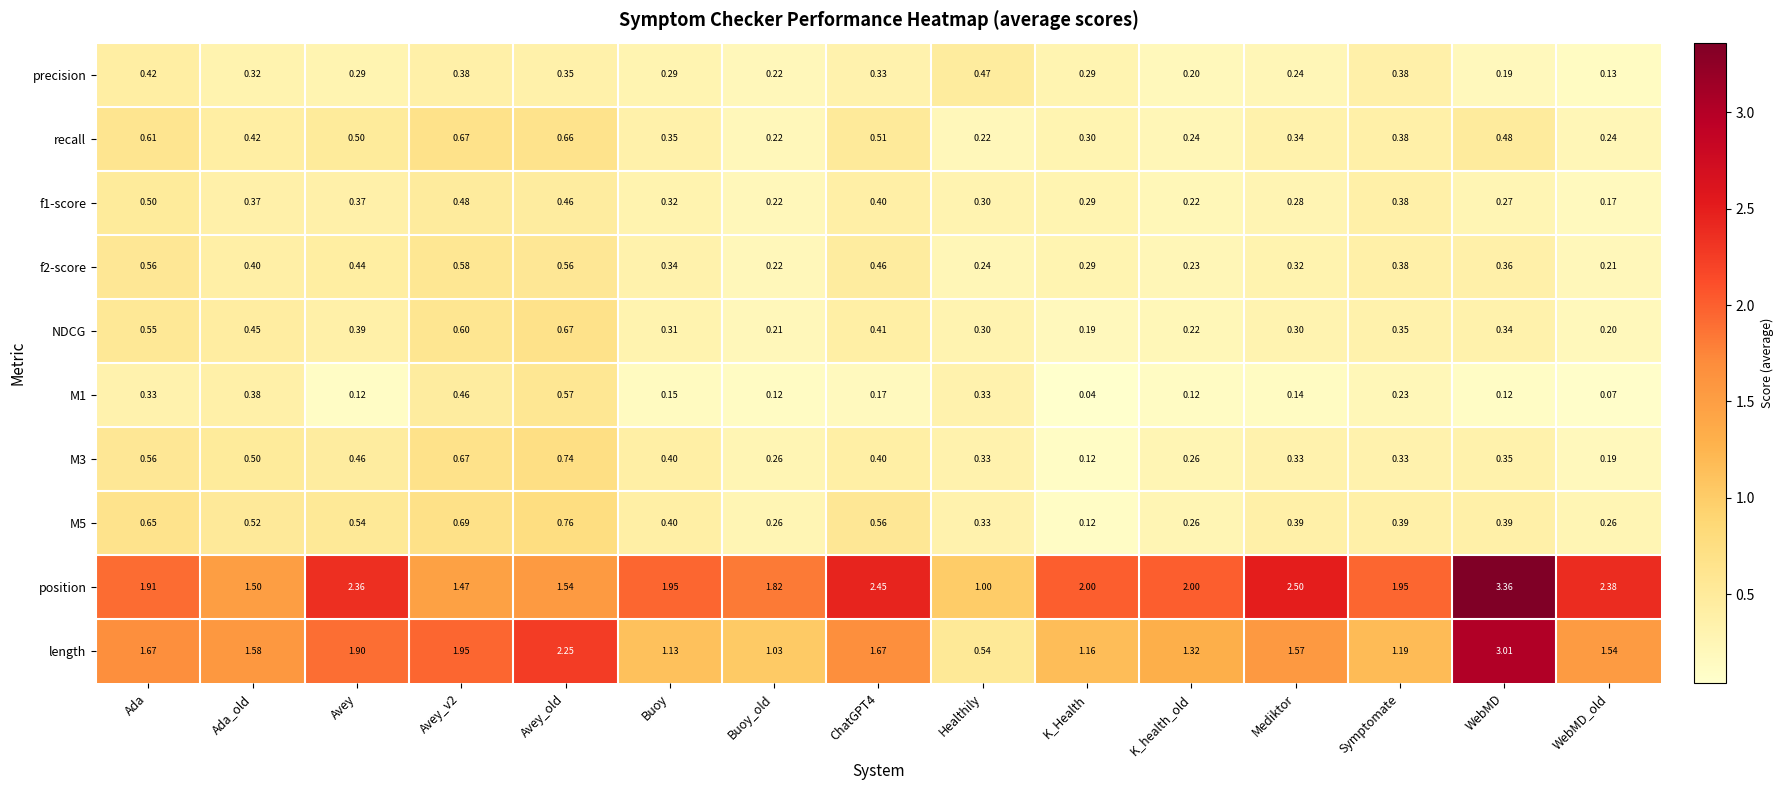

Which series has the largest total across all categories?

position